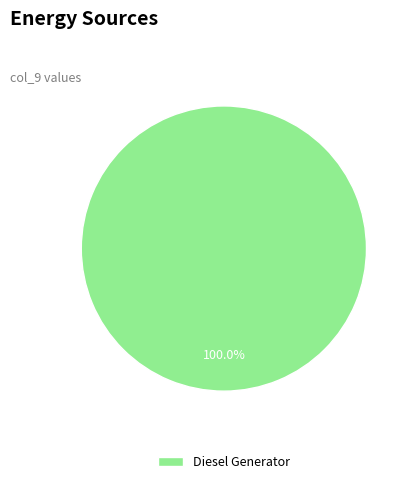

Does Diesel Generator account for over 50% of the chart?

Yes